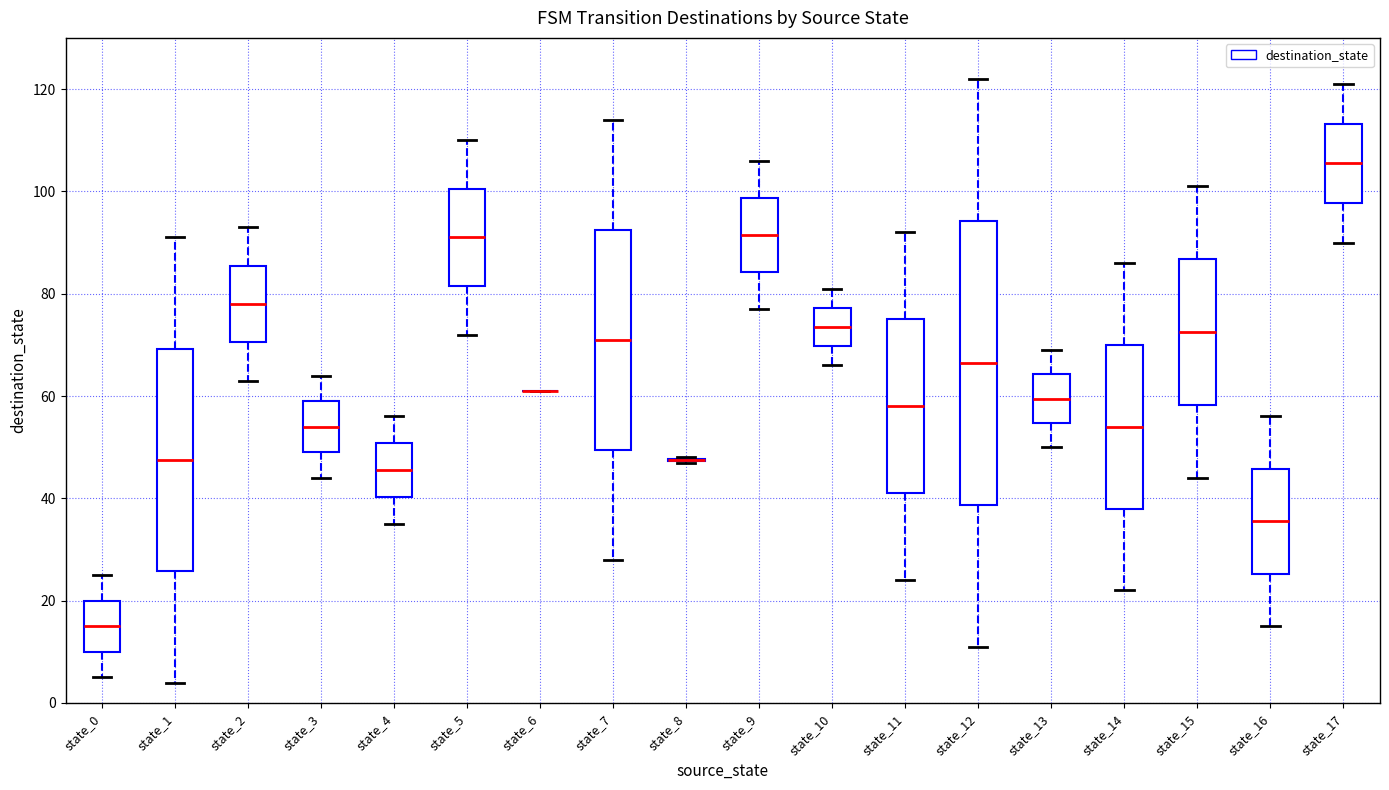

Reading left to right, transcribe this box plot: for each box, give where its median line is, the range the box spans, and where its two whiskers end, as read against the y-axis. The values are not printed on the chart, so give them approximately, as read against the axis.

state_0: median 16, box 10 to 20, whiskers 6 to 26
state_1: median 48, box 26 to 70, whiskers 4 to 92
state_2: median 78, box 70 to 86, whiskers 64 to 94
state_3: median 54, box 50 to 60, whiskers 44 to 64
state_4: median 46, box 40 to 50, whiskers 36 to 56
state_5: median 92, box 82 to 100, whiskers 72 to 110
state_6: box collapsed to a line at 62, whiskers 62 to 62
state_7: median 72, box 50 to 92, whiskers 28 to 114
state_8: box collapsed to a line at 48, whiskers 48 to 48
state_9: median 92, box 84 to 98, whiskers 78 to 106
state_10: median 74, box 70 to 78, whiskers 66 to 82
state_11: median 58, box 42 to 76, whiskers 24 to 92
state_12: median 66, box 38 to 94, whiskers 12 to 122
state_13: median 60, box 54 to 64, whiskers 50 to 70
state_14: median 54, box 38 to 70, whiskers 22 to 86
state_15: median 72, box 58 to 86, whiskers 44 to 102
state_16: median 36, box 26 to 46, whiskers 16 to 56
state_17: median 106, box 98 to 114, whiskers 90 to 122